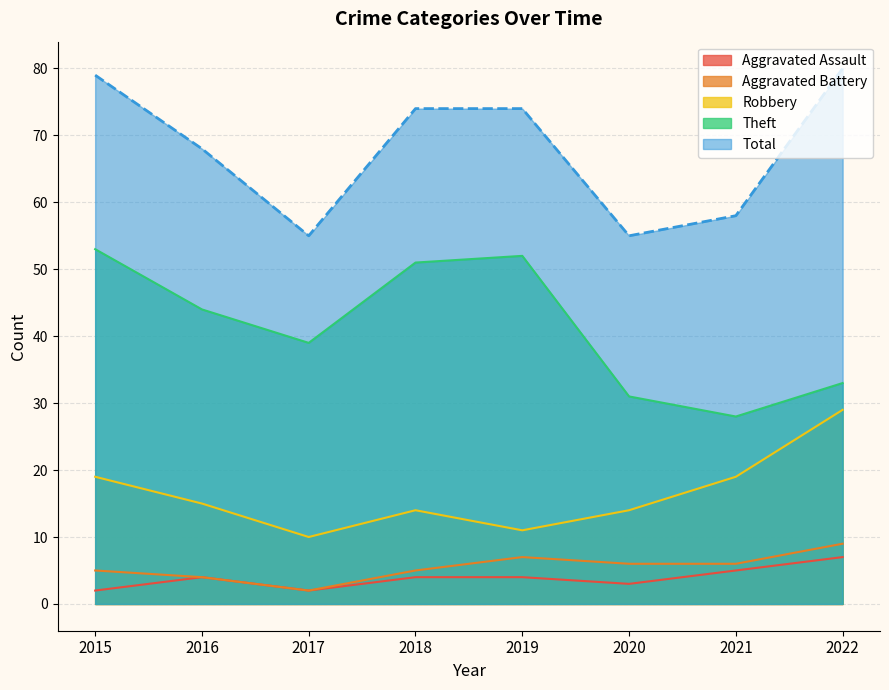

Reading right to left, what are all the values shown in this chart?

Aggravated Assault: 2022=7	2021=5	2020=3	2019=4	2018=4	2017=2	2016=4	2015=2
Aggravated Battery: 2022=9	2021=6	2020=6	2019=7	2018=5	2017=2	2016=4	2015=5
Robbery: 2022=29	2021=19	2020=14	2019=11	2018=14	2017=10	2016=15	2015=19
Theft: 2022=33	2021=28	2020=31	2019=52	2018=51	2017=39	2016=44	2015=53
Total: 2022=80	2021=58	2020=55	2019=74	2018=74	2017=55	2016=68	2015=79